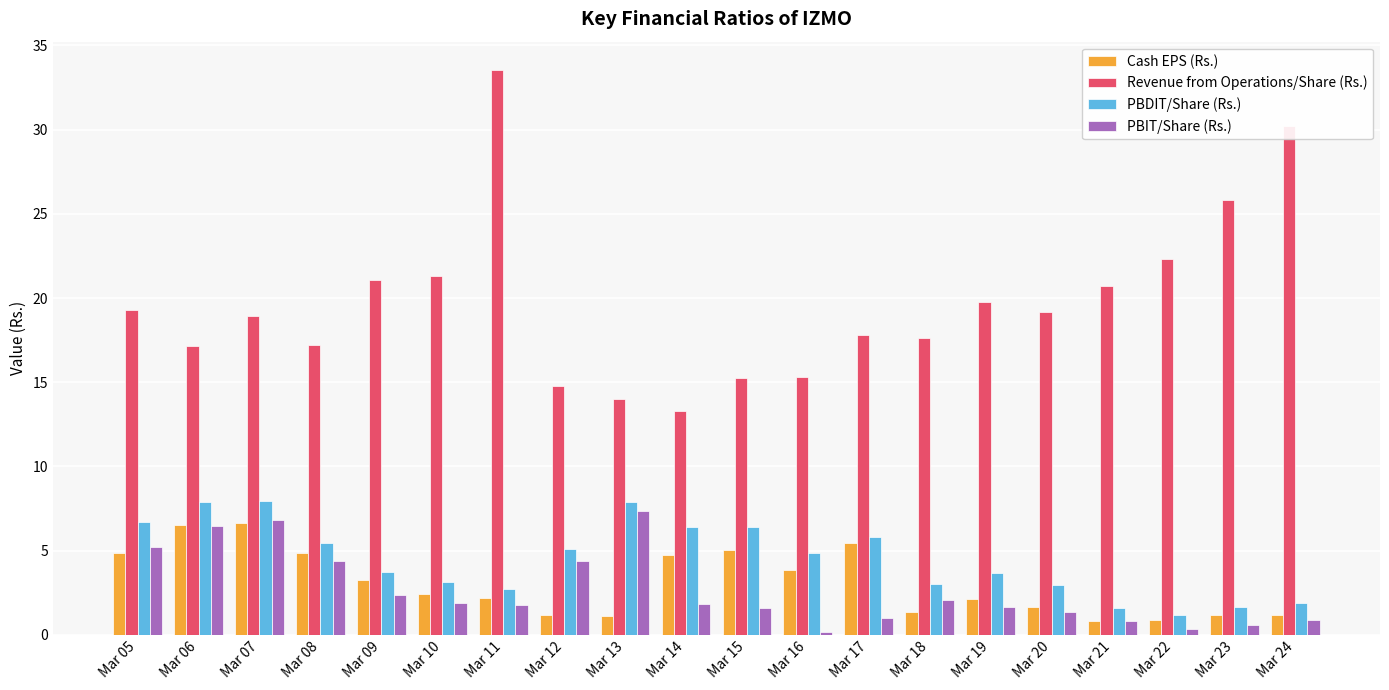

What is the sum of all PBIT/Share (Rs.) values?

52.9